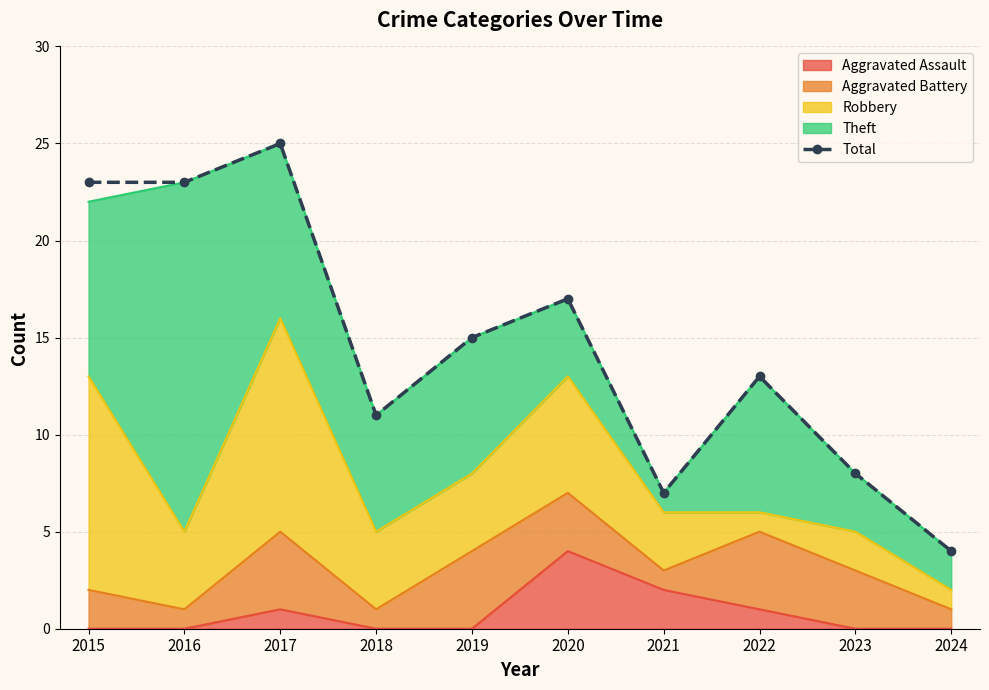

At which category does the data reach its first local peak?

2017